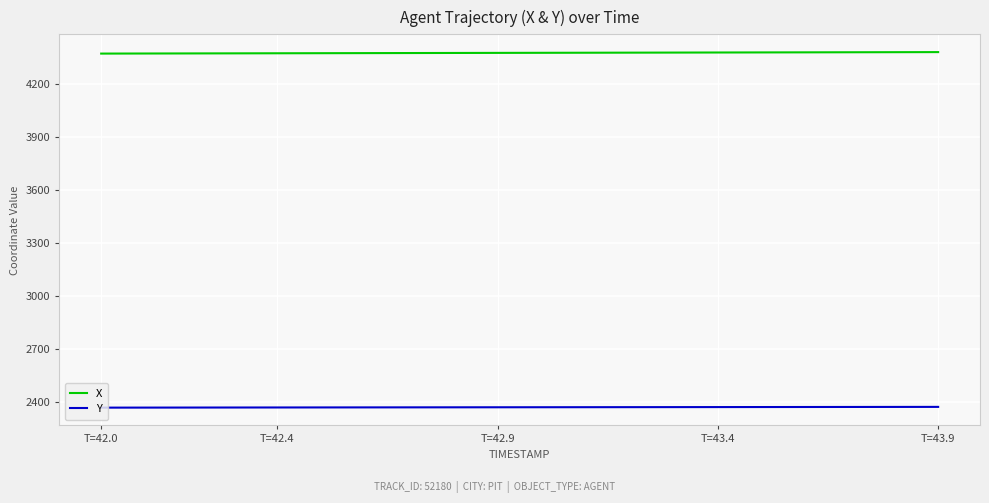

What is the lowest value of the Y series?

2369.6